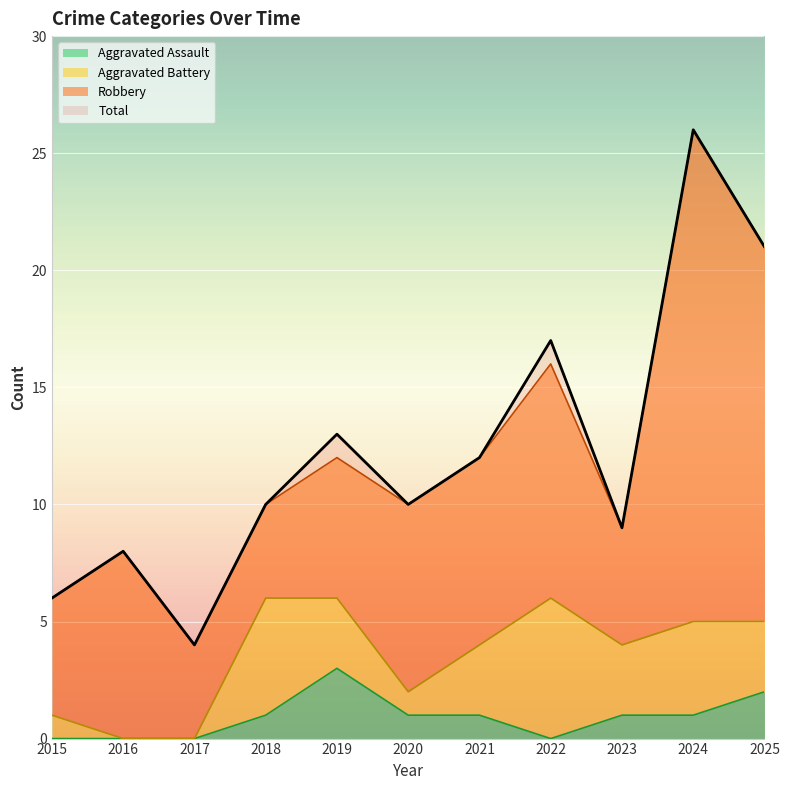

The value of Total at 2016 is 5. True or false?

False